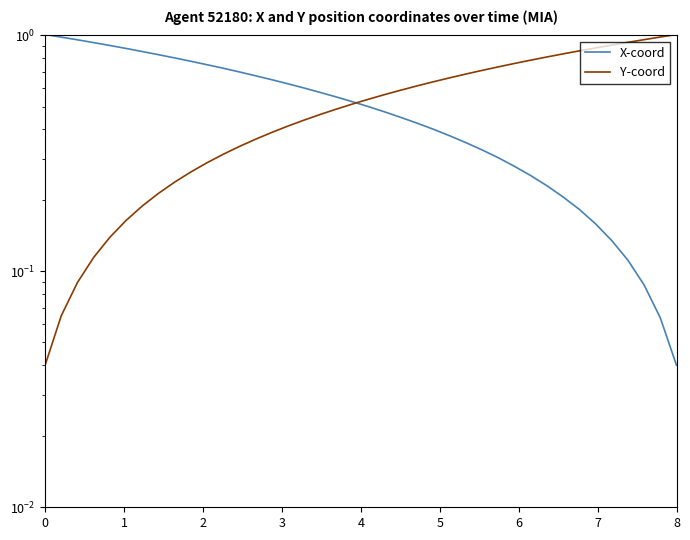

True or false: X-coord and Y-coord cross at least once.

True